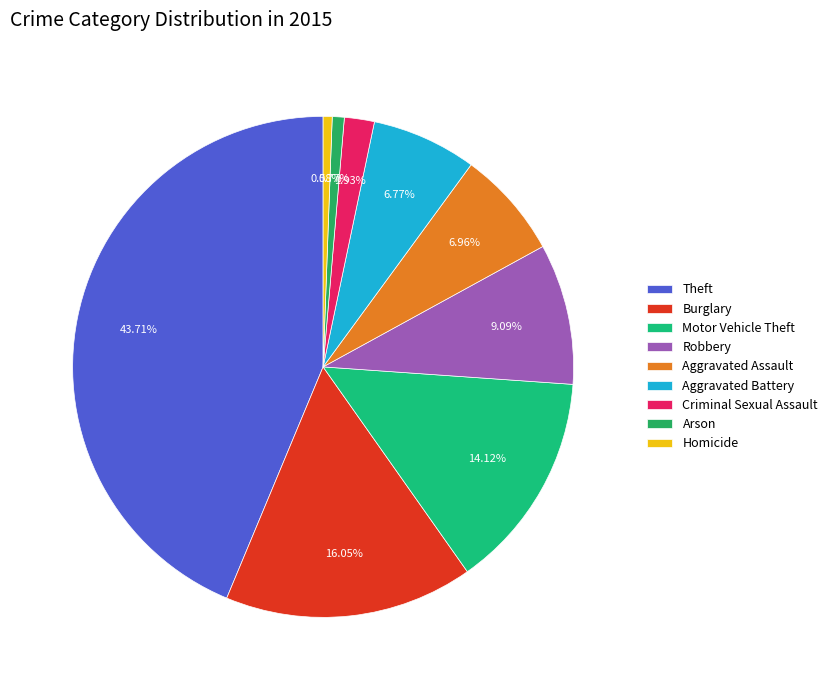

What is the total percentage of Motor Vehicle Theft and Theft?

57.8%